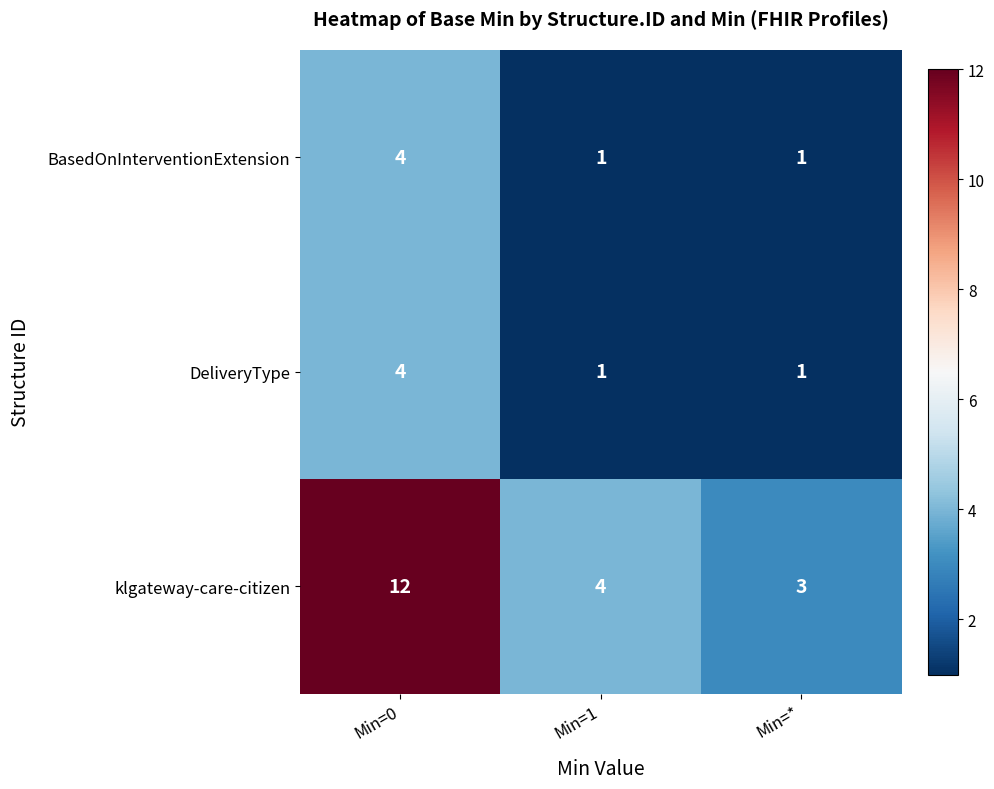

Is it true that BasedOnInterventionExtension equals 1 at Min=1?

True